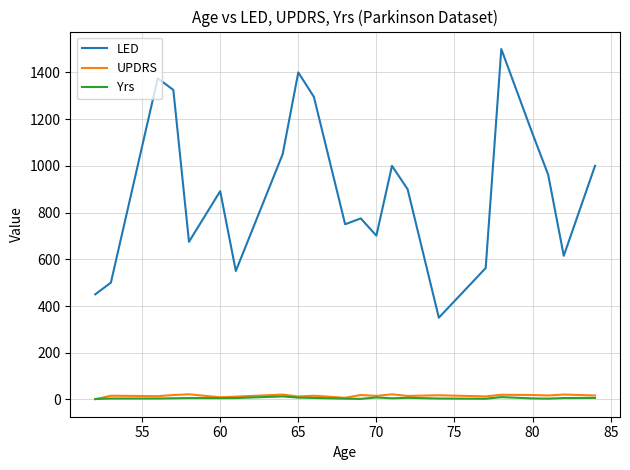

True or false: UPDRS and LED intersect in this chart.

False